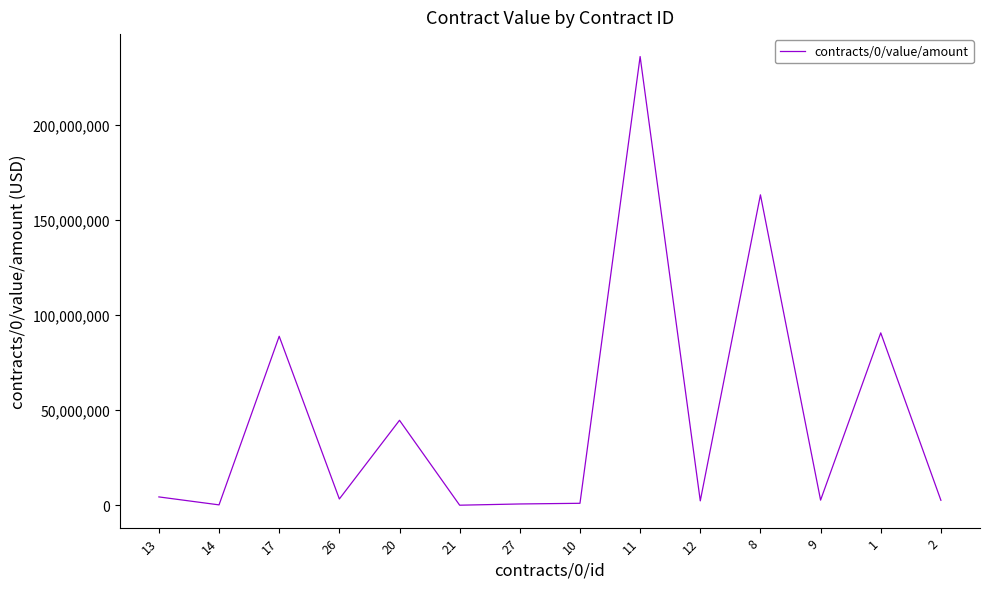

What is the maximum value shown in the chart?

236000000.0